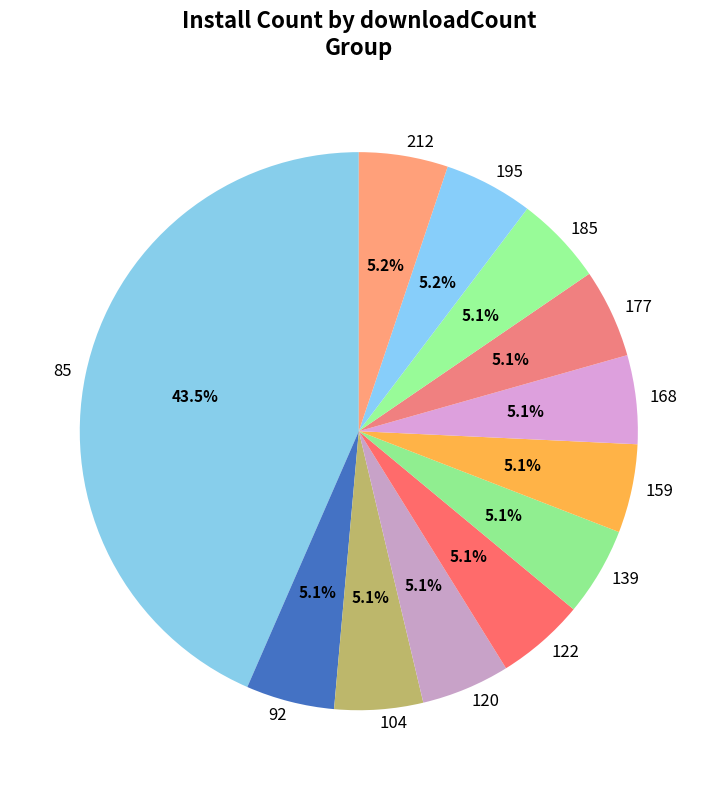

Which category has the biggest portion of the pie?

85